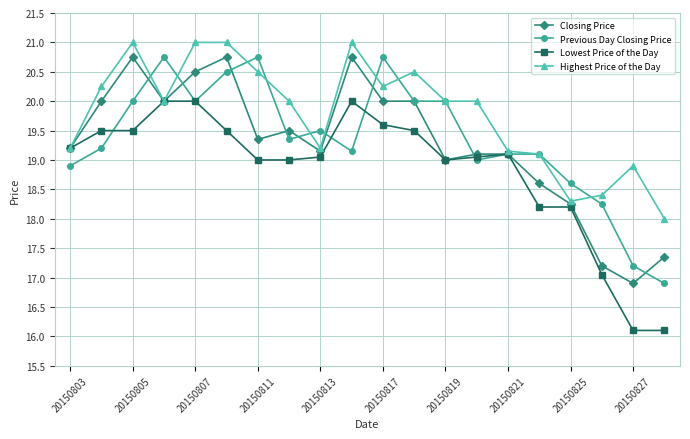

True or false: Previous Day Closing Price has more than 1 points higher than both neighbors.

True